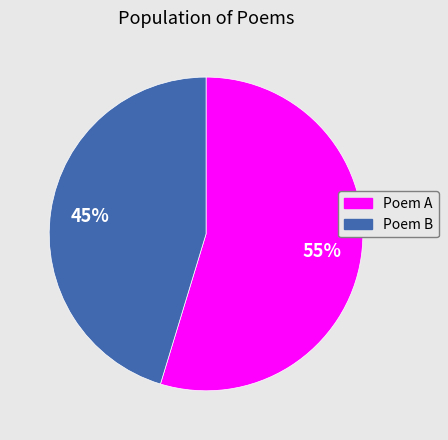

Which slice is the smallest?

Poem B